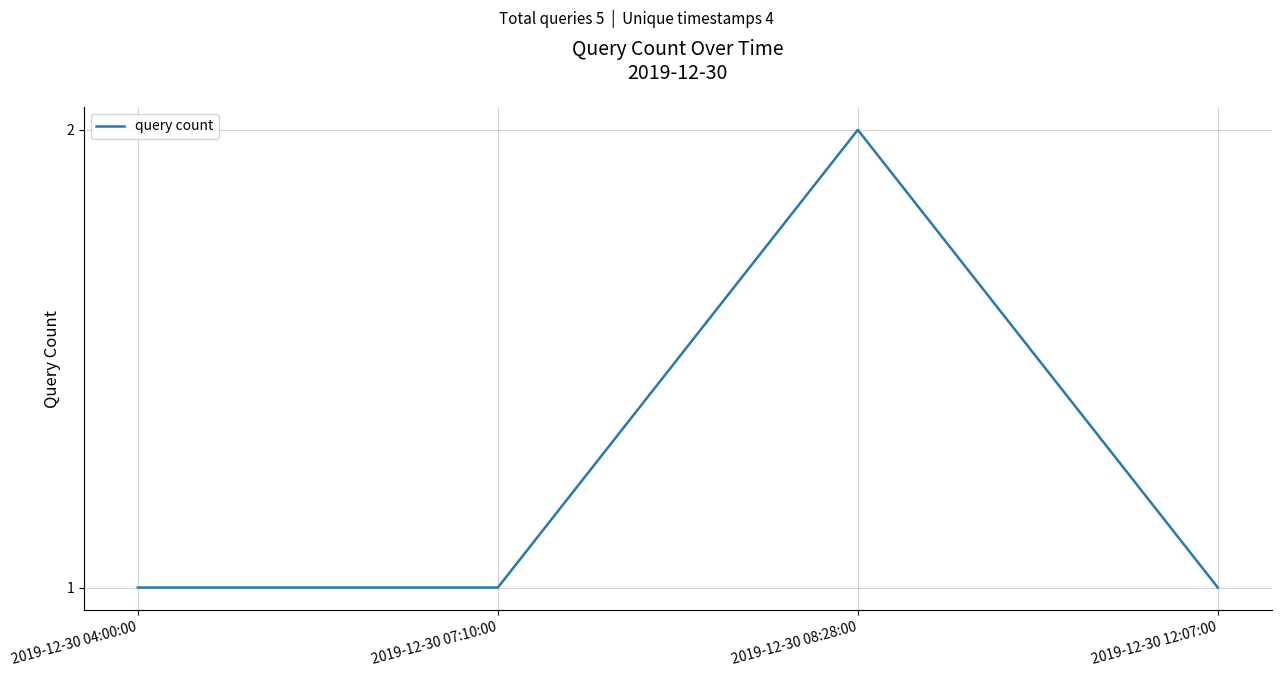

How many values are between 1 and 2?

4